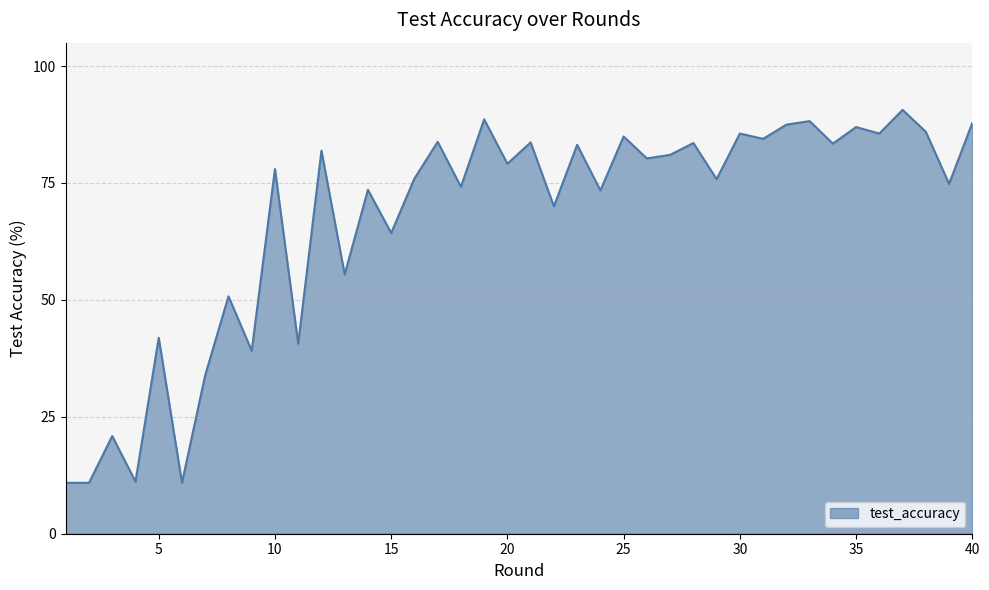

What is the difference between the maximum and minimum values?

79.7